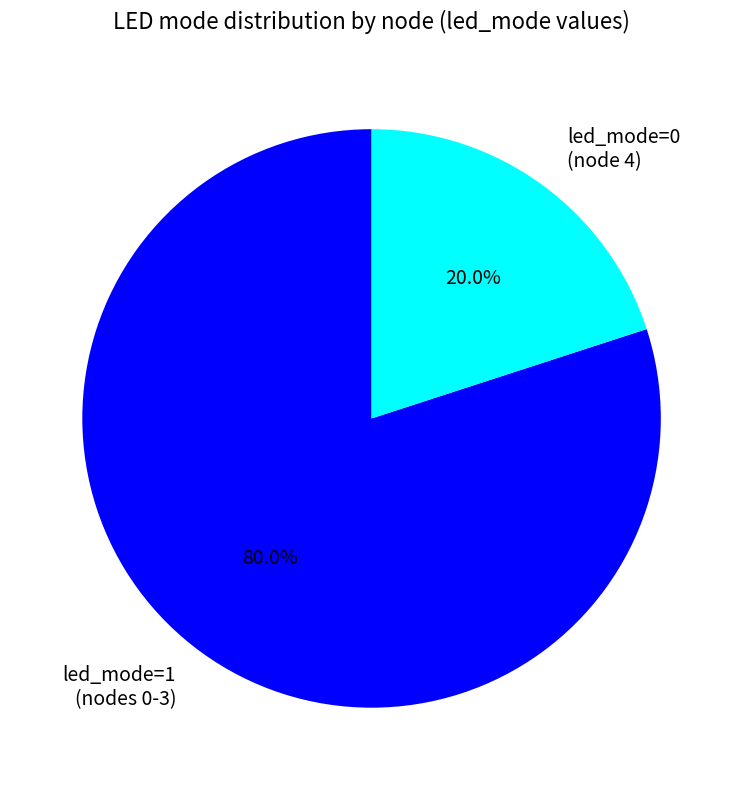

What percentage do led_mode=0 (node 4) and led_mode=1 (nodes 0-3) together represent?

100.0%